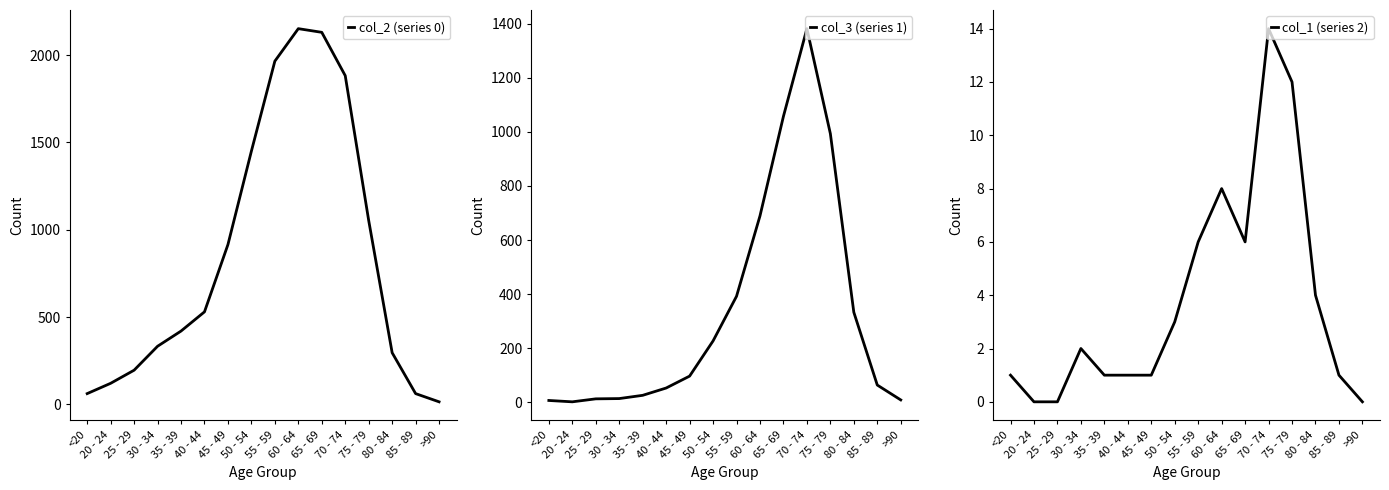

What are all the series names shown in the legend?

col_2 (series 0), col_3 (series 1), col_1 (series 2)